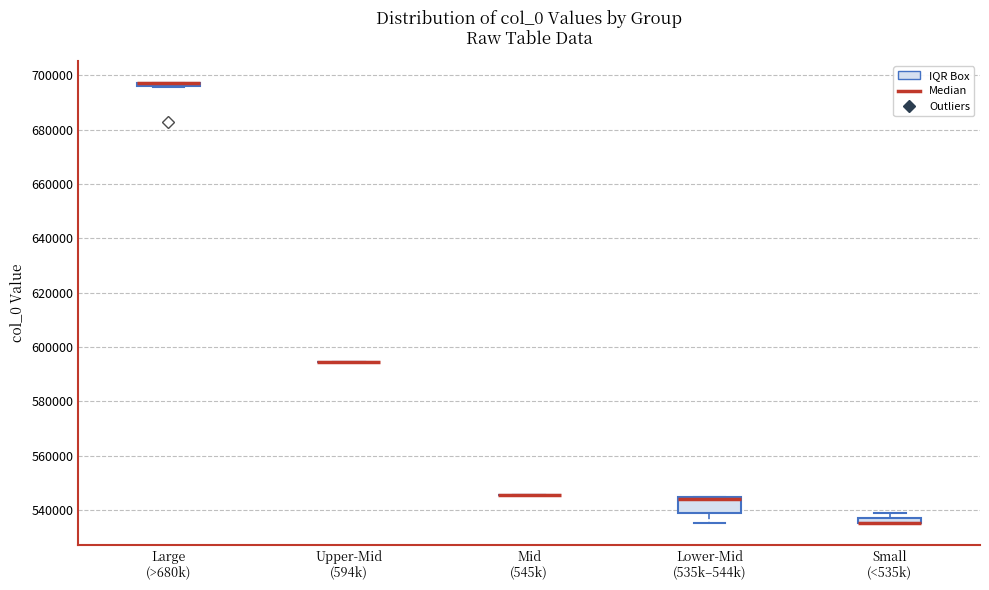

Comparing the boxes themselves (not the whiskers), which one is the tallest?

Lower-Mid (535k–544k)